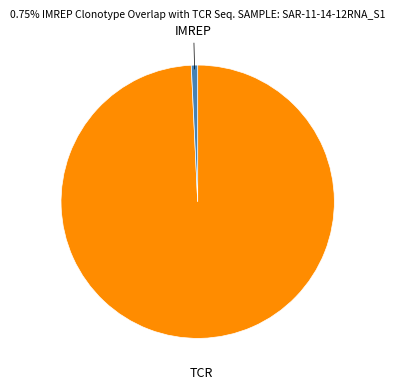

Is there a majority slice in this chart?

Yes